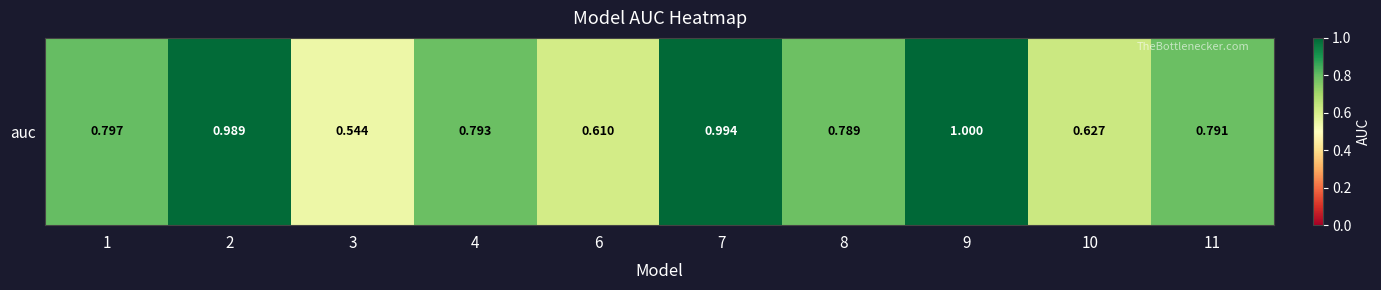

List the labels in order of value, largest first.

9, 7, 2, 1, 4, 11, 8, 10, 6, 3